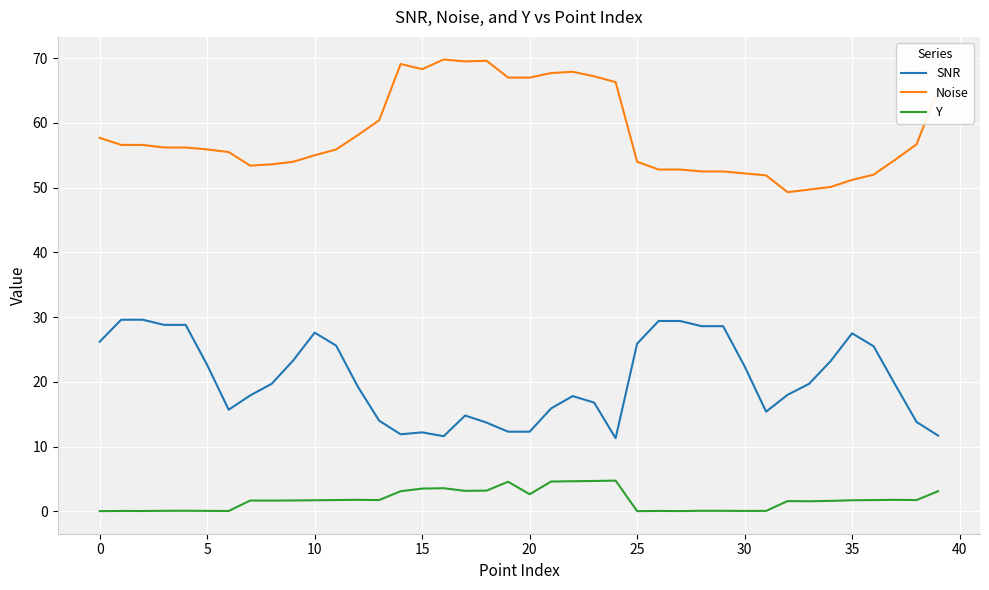

Rank the series by their average value, from highest to lowest.

Noise, SNR, Y